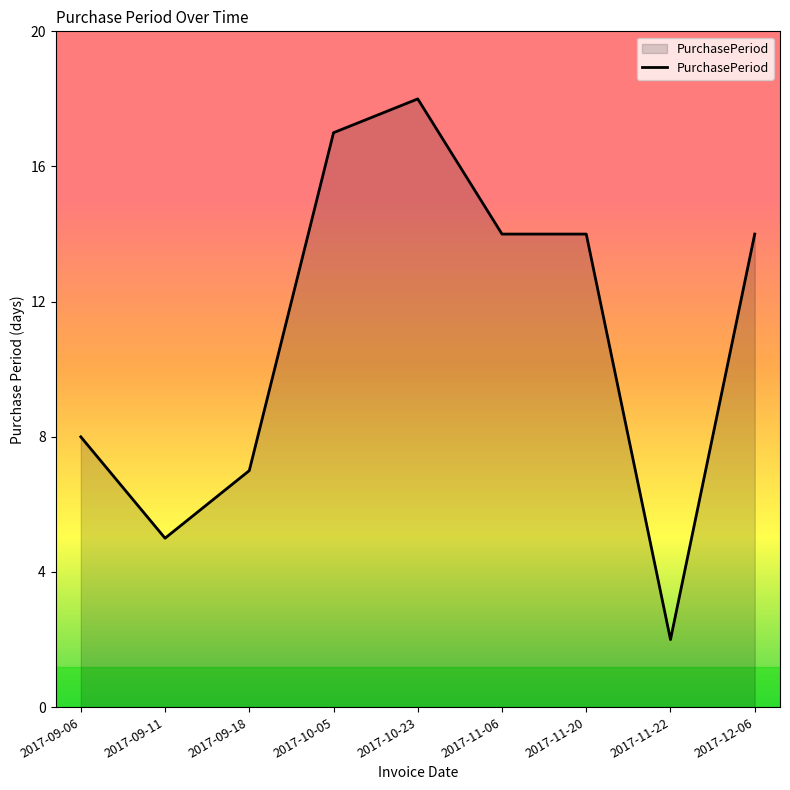

At which label does the data first exceed 14?

2017-10-05